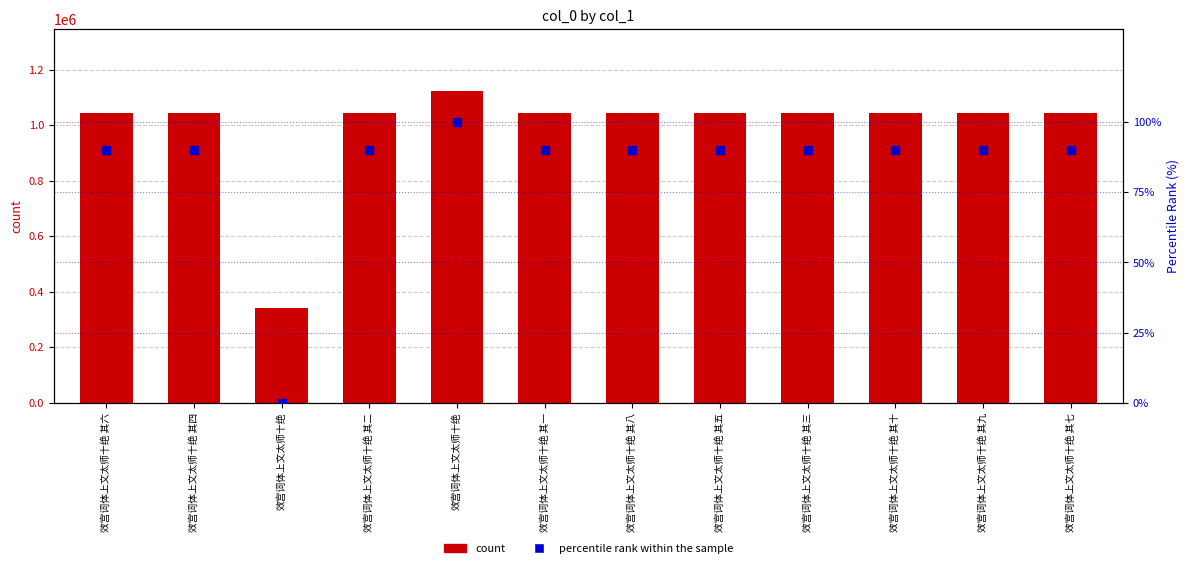

Which series has the largest total across all categories?

count